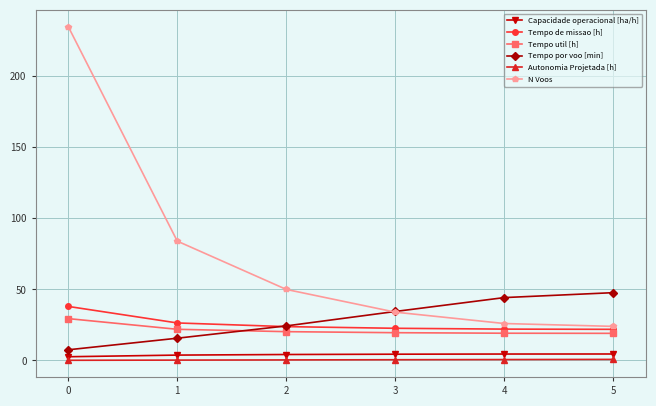

True or false: Autonomia Projetada [h] and N Voos intersect in this chart.

False